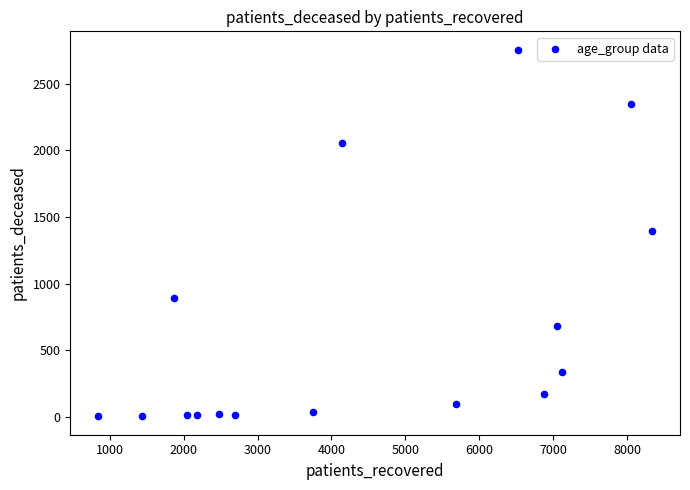

What is the range of Y values (max minus min)?

2754